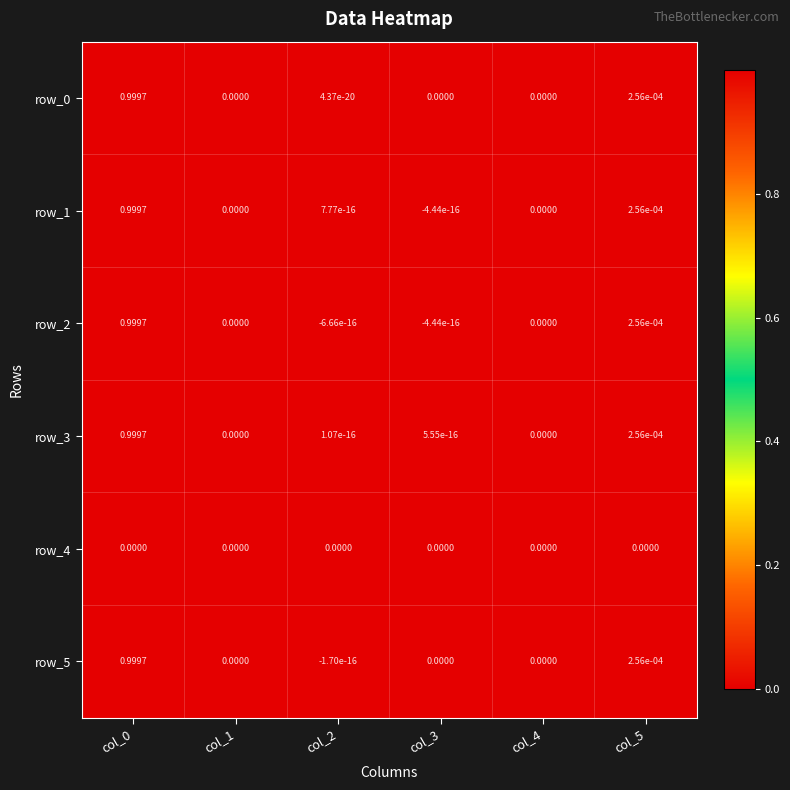

Between col_2 and col_5, which is larger?

col_5